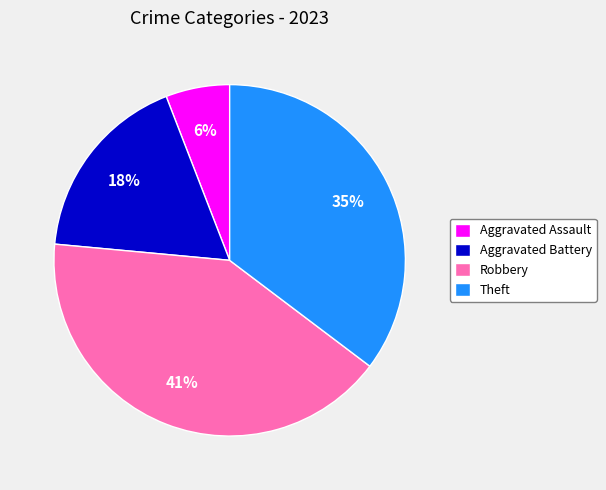

What is the smallest slice in the pie chart?

Aggravated Assault